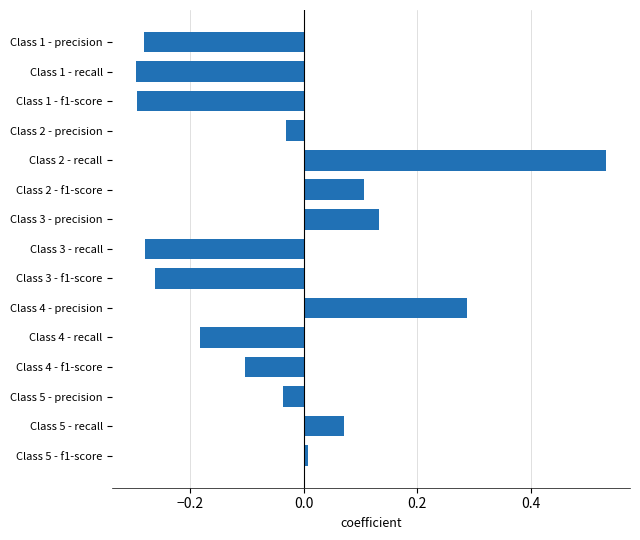

What is the difference between the values at Class 1 - recall and Class 5 - recall?

0.4